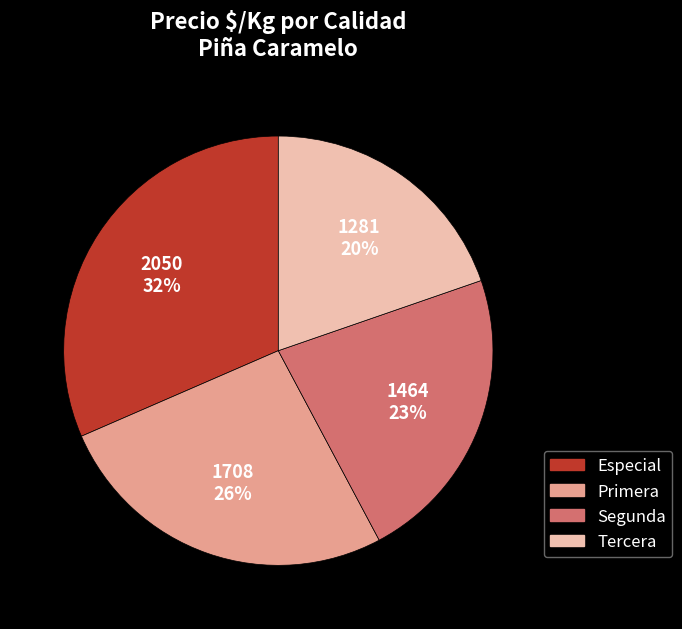

Which slice is the smallest?

Tercera